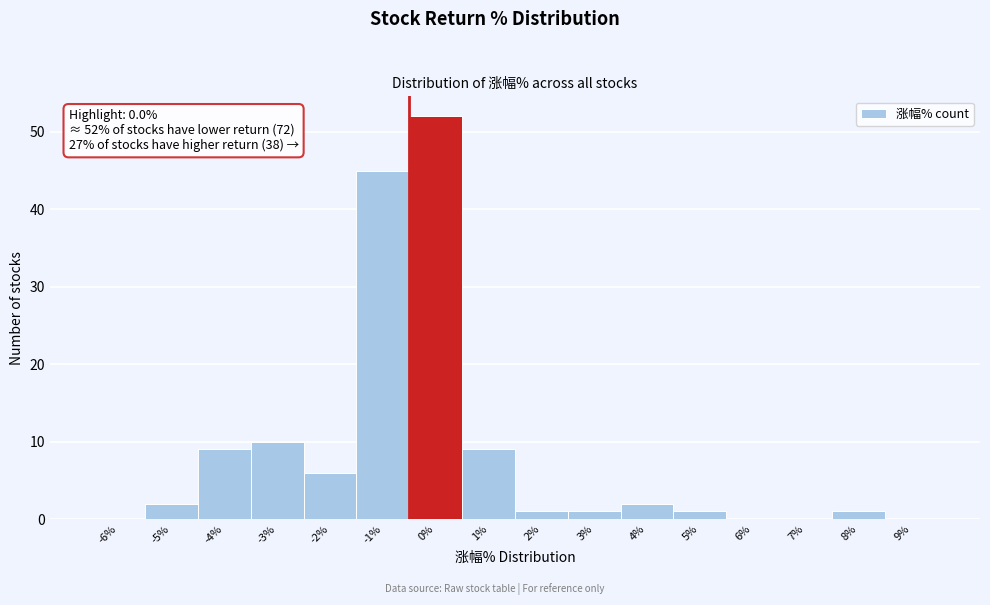

Reading right to left, list all the values displayed in this chart.

9%=0	8%=1	7%=0	6%=0	5%=1	4%=2	3%=1	2%=1	1%=9	0%=52	-1%=45	-2%=6	-3%=10	-4%=9	-5%=2	-6%=0